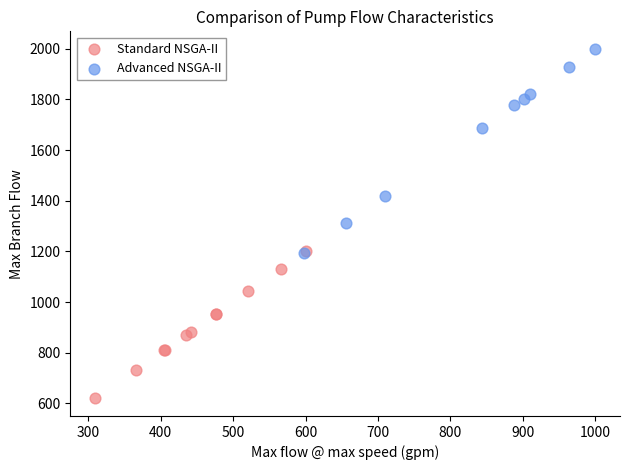

Which series has the widest spread of Y values?

Advanced NSGA-II